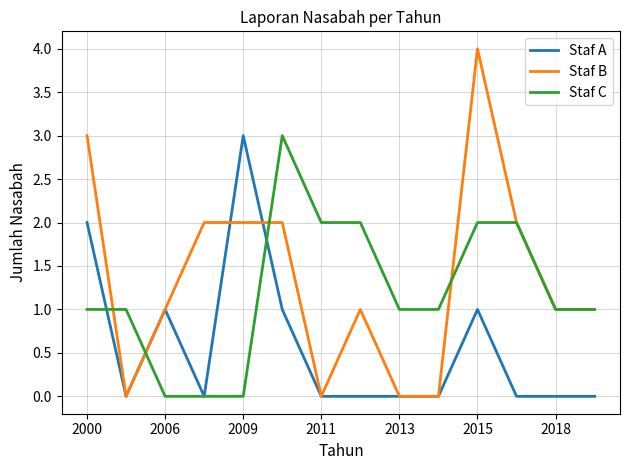

True or false: Staf C and Staf A intersect in this chart.

True